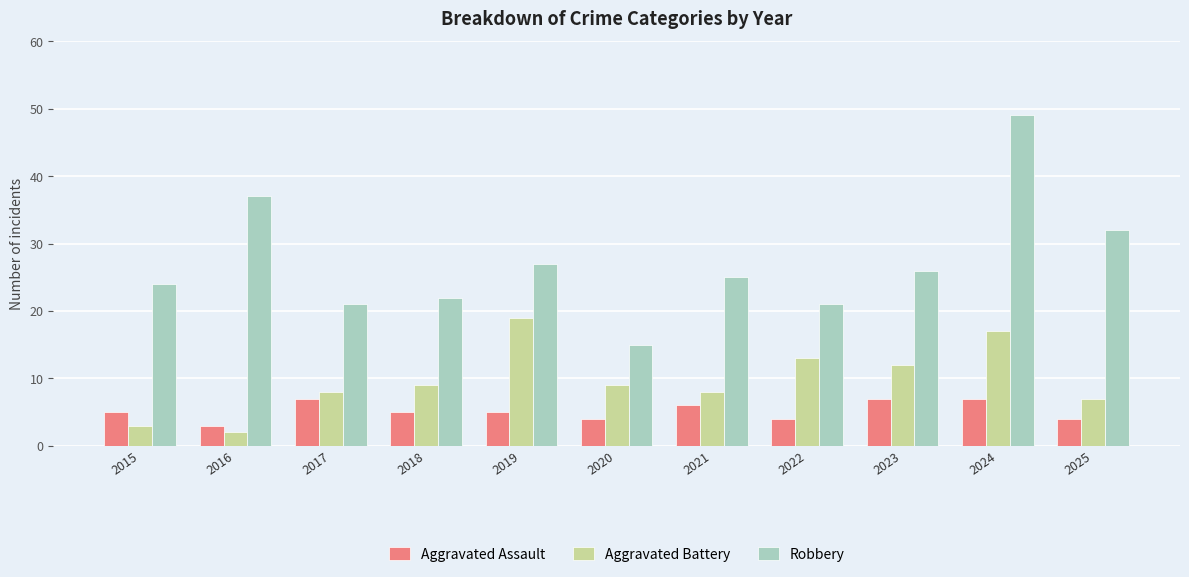

Is the value of Aggravated Assault at 2017 greater than the value of Aggravated Battery at 2018?

No